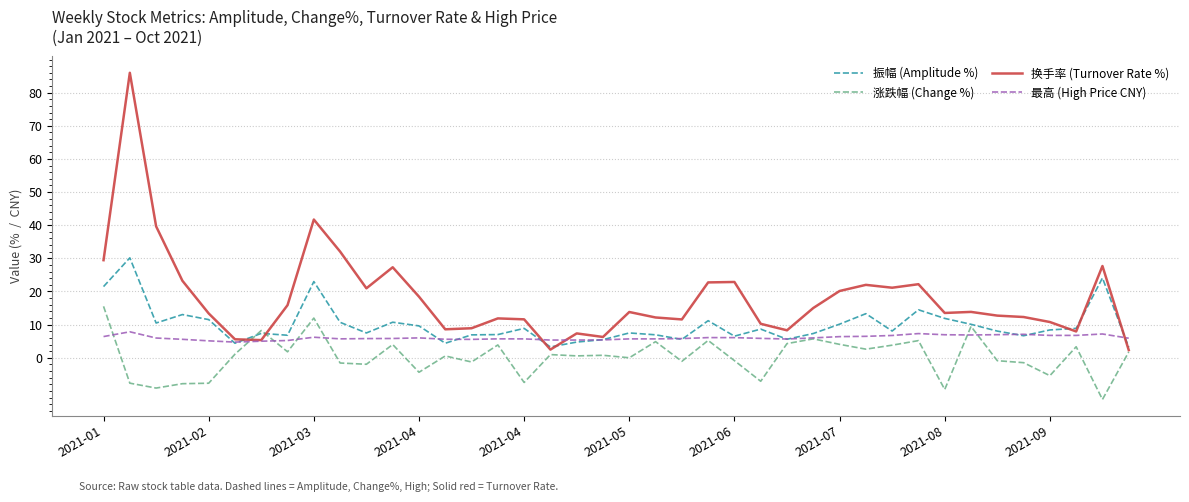

What is the highest value of the 最高 (High Price CNY) series?

7.8